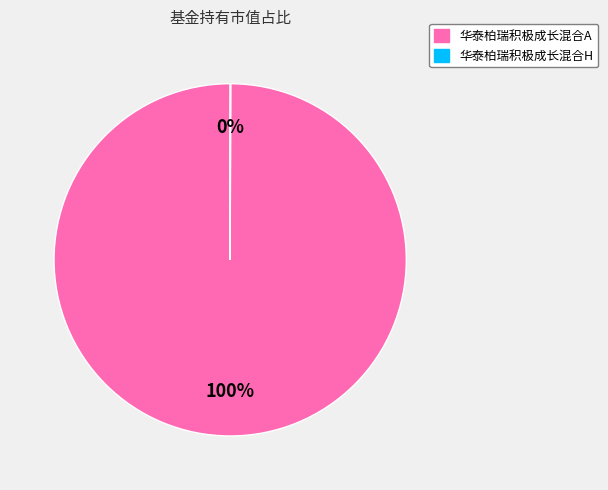

Is it true that 华泰柏瑞积极成长混合A is 100% of the pie?

True